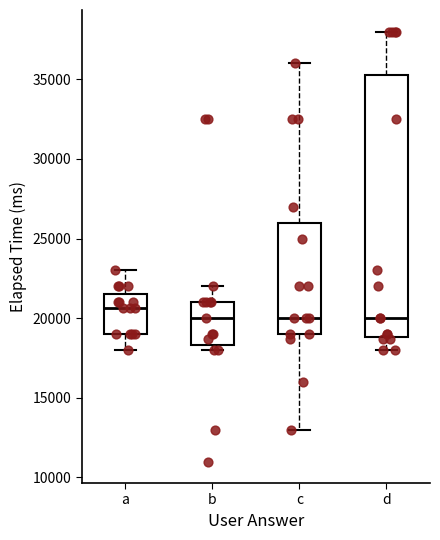

Comparing the boxes themselves (not the whiskers), which one is the tallest?

d